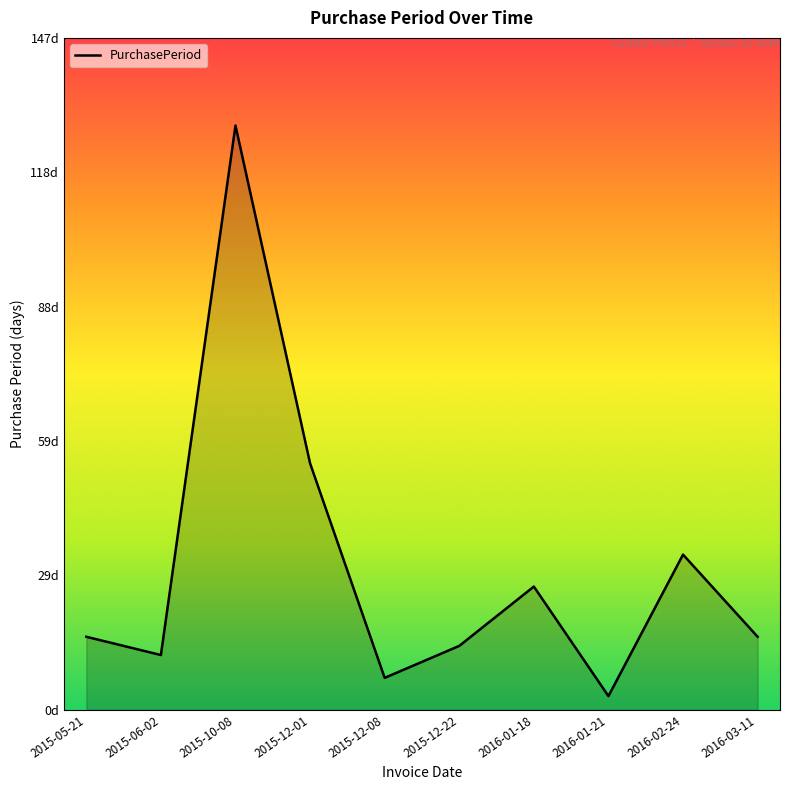

Is this an area chart (filled region under the line)?

Yes